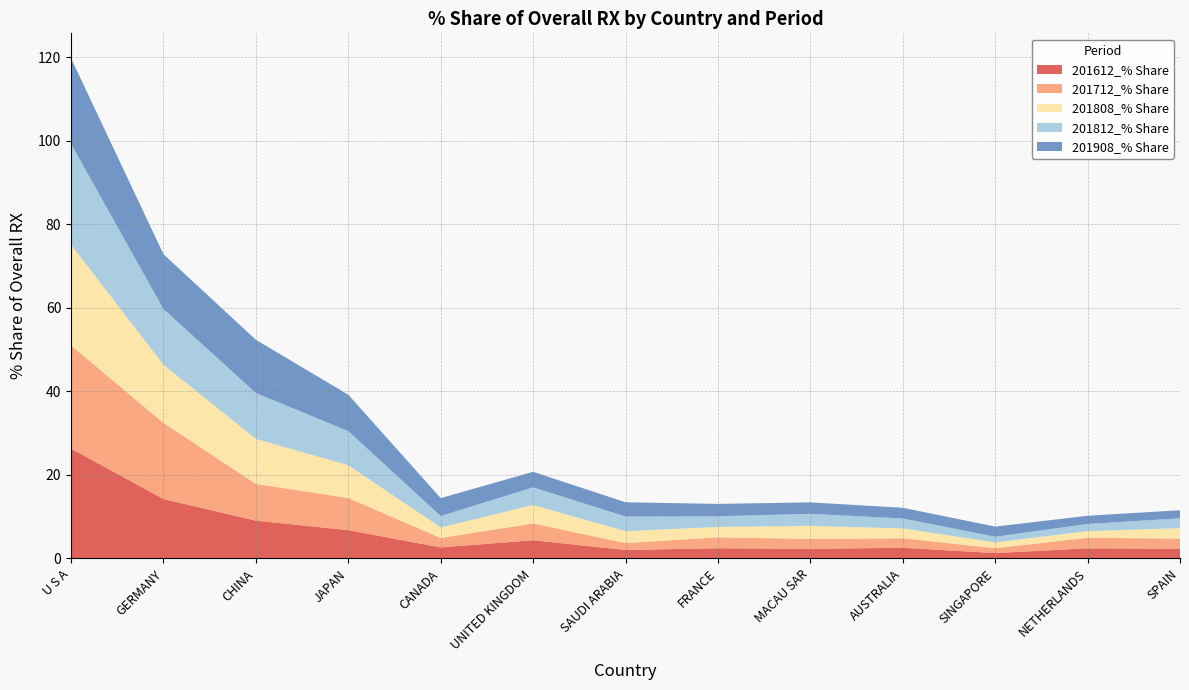

Reading left to right, list all the values displayed in this chart.

201612_% Share: U S A=26.3	GERMANY=14.2	CHINA=9.1	JAPAN=6.8	CANADA=2.6	UNITED KINGDOM=4.4	SAUDI ARABIA=2.0	FRANCE=2.4	MACAU SAR=2.3	AUSTRALIA=2.6	SINGAPORE=1.3	NETHERLANDS=2.4	SPAIN=2.3
201712_% Share: U S A=24.7	GERMANY=18.2	CHINA=8.8	JAPAN=7.7	CANADA=2.3	UNITED KINGDOM=4.0	SAUDI ARABIA=1.7	FRANCE=2.6	MACAU SAR=2.4	AUSTRALIA=2.3	SINGAPORE=1.2	NETHERLANDS=2.5	SPAIN=2.4
201808_% Share: U S A=24.1	GERMANY=13.9	CHINA=10.8	JAPAN=7.9	CANADA=2.5	UNITED KINGDOM=4.4	SAUDI ARABIA=2.9	FRANCE=2.5	MACAU SAR=3.1	AUSTRALIA=2.4	SINGAPORE=1.4	NETHERLANDS=1.6	SPAIN=2.5
201812_% Share: U S A=24.1	GERMANY=13.3	CHINA=11.0	JAPAN=8.2	CANADA=2.7	UNITED KINGDOM=4.2	SAUDI ARABIA=3.5	FRANCE=2.6	MACAU SAR=2.9	AUSTRALIA=2.4	SINGAPORE=1.3	NETHERLANDS=1.7	SPAIN=2.4
201908_% Share: U S A=20.5	GERMANY=13.1	CHINA=12.7	JAPAN=8.7	CANADA=4.3	UNITED KINGDOM=3.7	SAUDI ARABIA=3.4	FRANCE=3.0	MACAU SAR=2.7	AUSTRALIA=2.6	SINGAPORE=2.4	NETHERLANDS=2.0	SPAIN=1.9